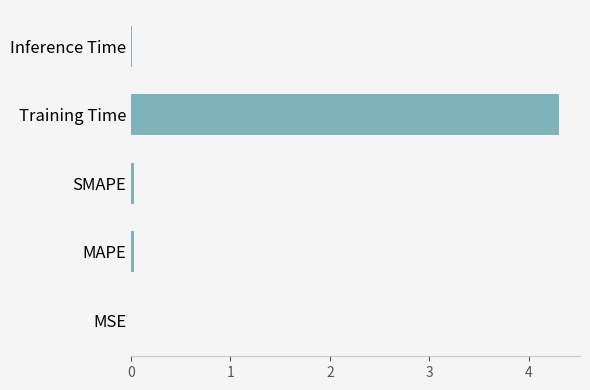

Between Inference Time and Training Time, which is larger?

Training Time